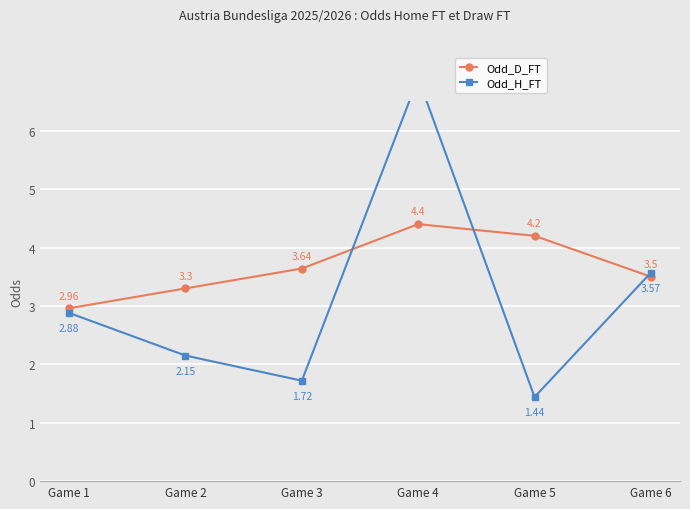

Which series ends up on top after the final intersection of Odd_D_FT and Odd_H_FT?

Odd_H_FT